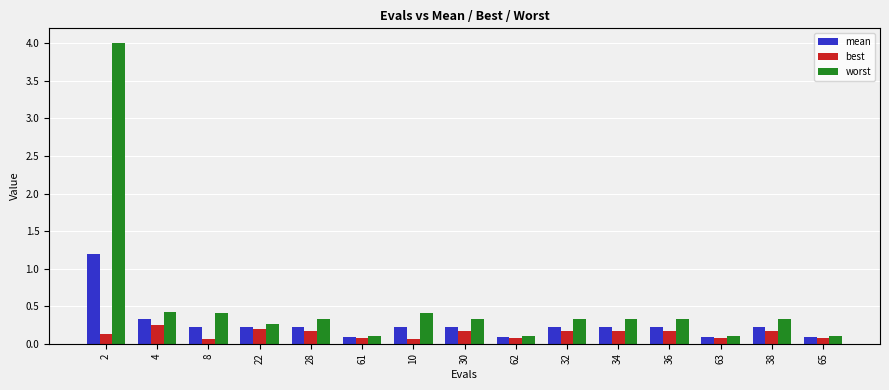

What are all the series names shown in the legend?

mean, best, worst